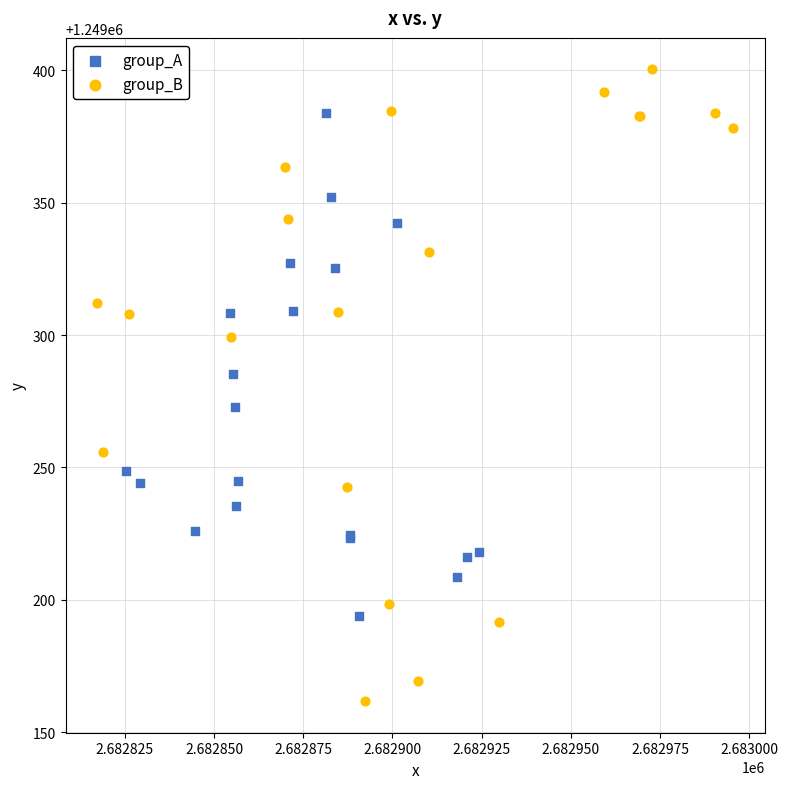

What are all the series names shown in the legend?

group_A, group_B